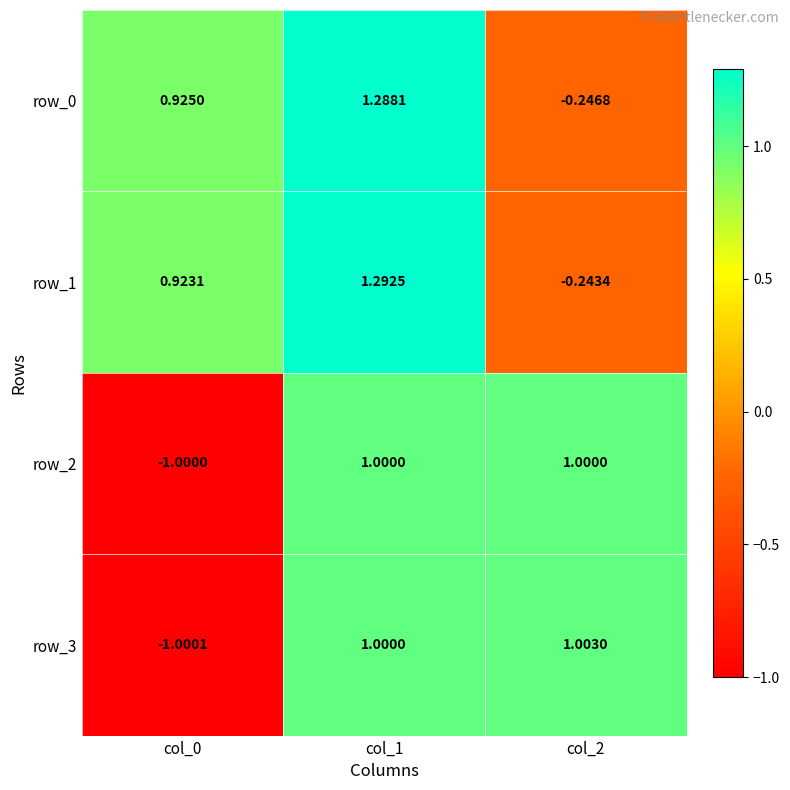

Which series has the largest range (max minus min)?

row_3